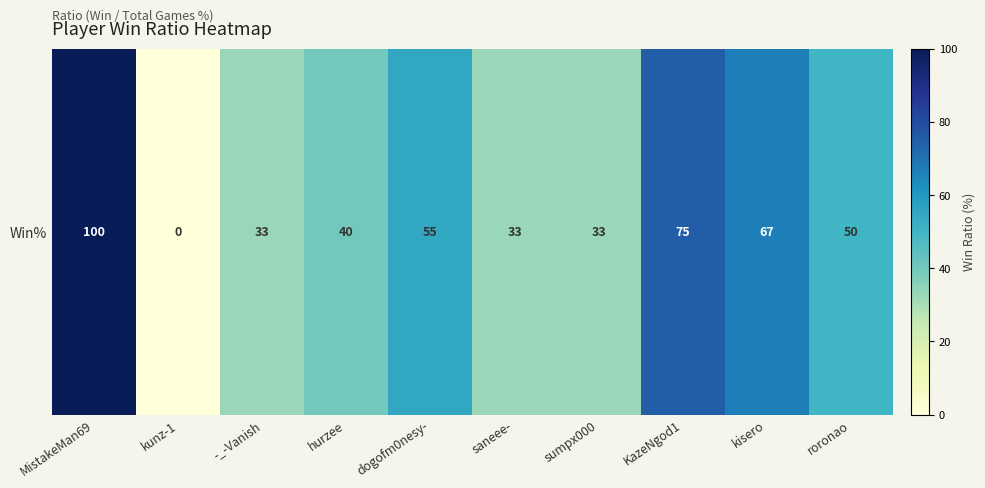

How many data points are less than 50?

5